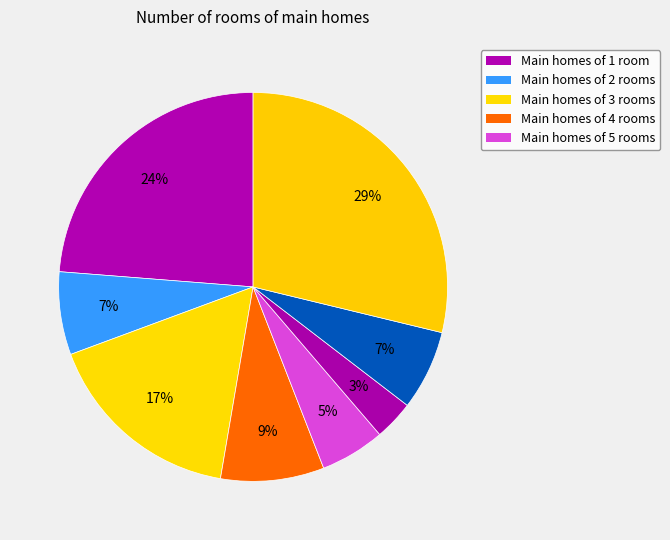

Is there a majority slice in this chart?

No